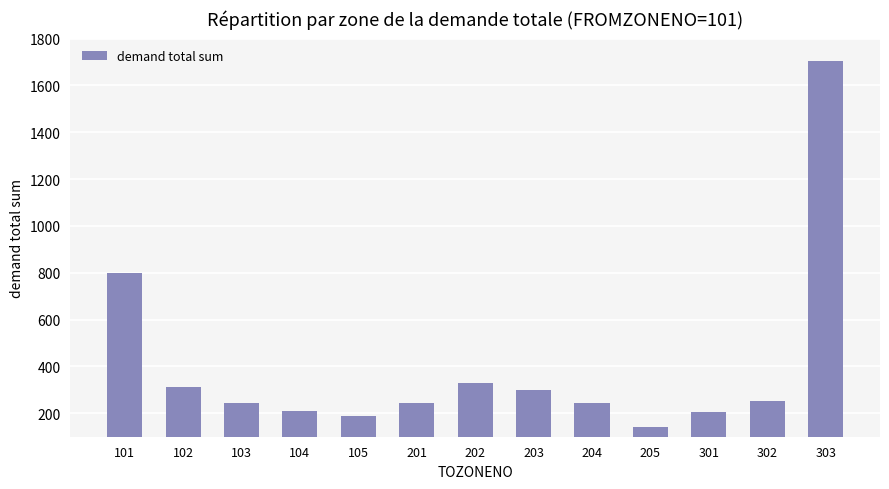

At which category does the chart reach its minimum across all series?

205